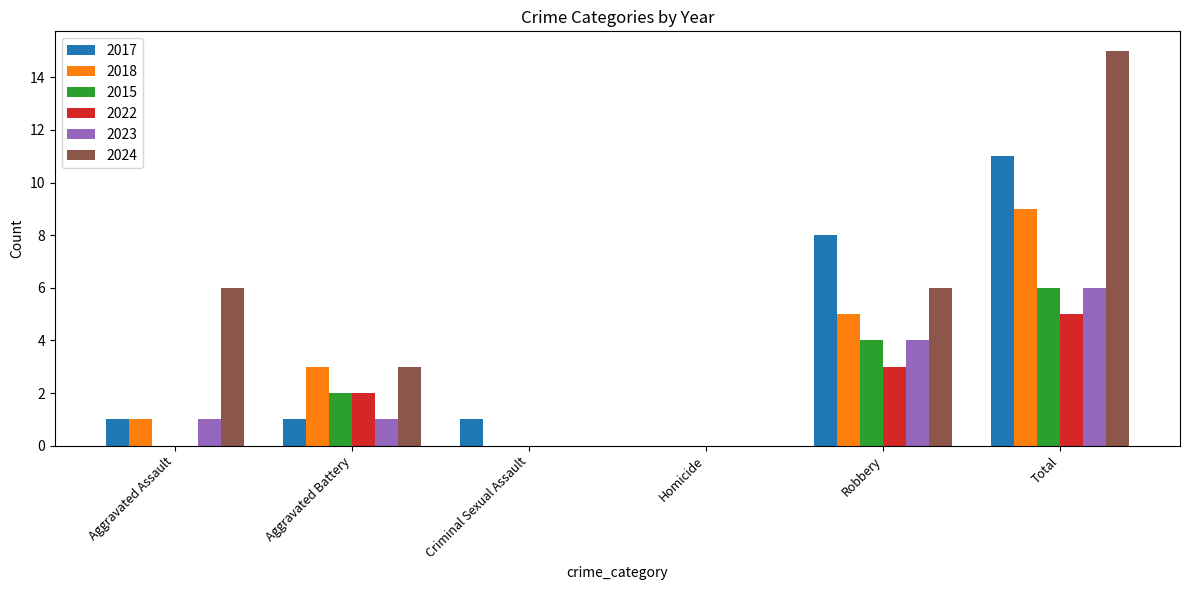

Count the number of data series in this chart.

6